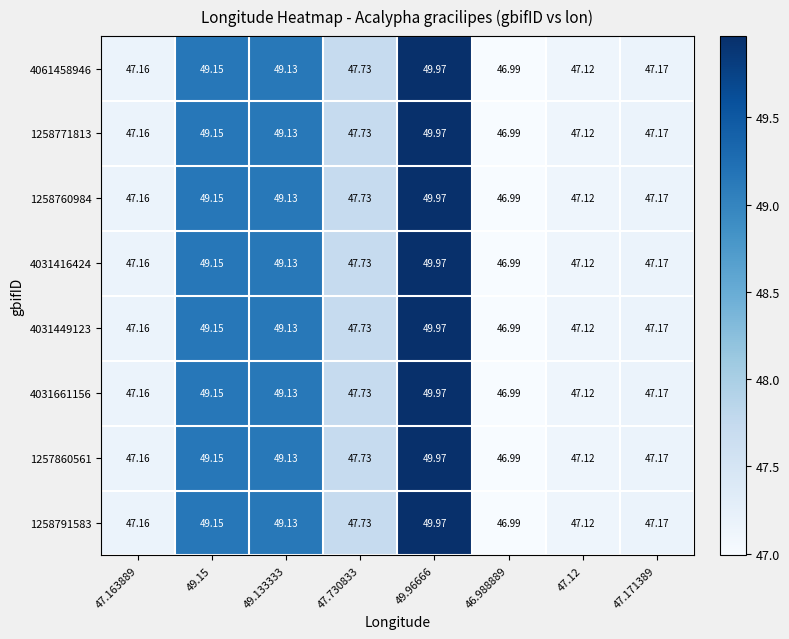

What is the maximum value shown in the chart?

50.0